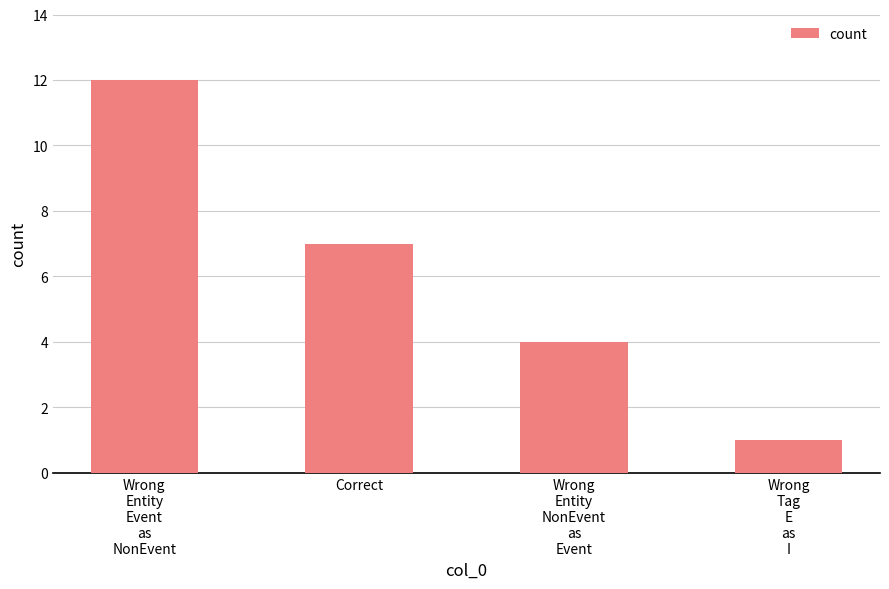

How many series are shown in this chart?

1